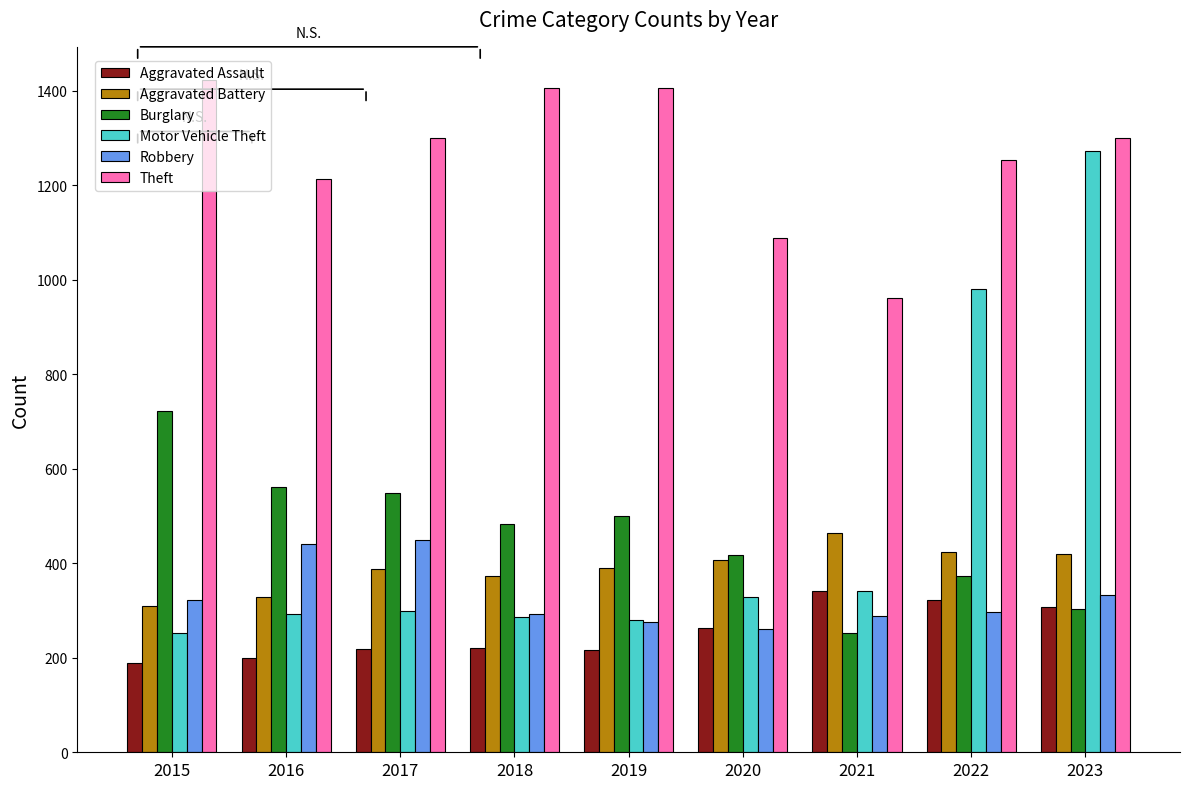

At which category does the chart reach its peak across all series?

2015